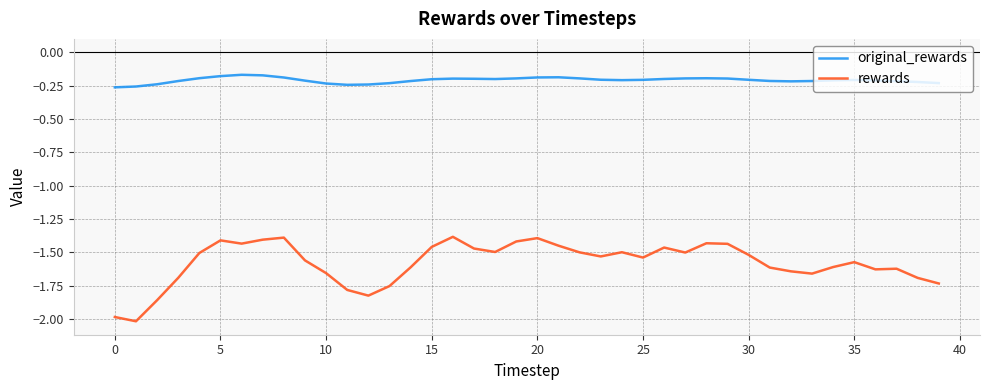

What is the minimum value for rewards?

-2.0